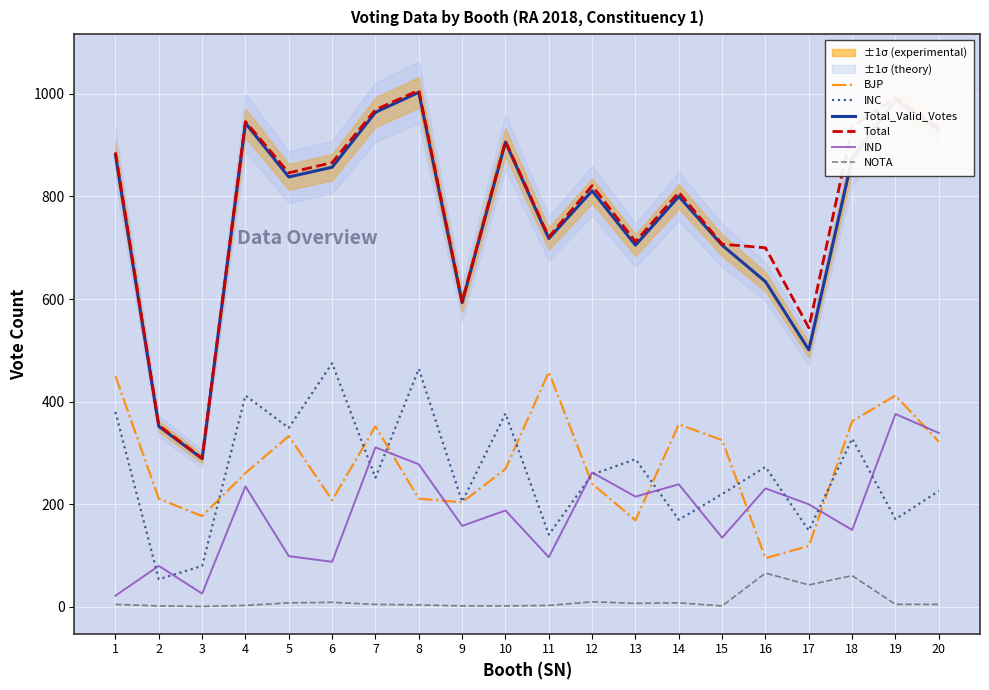

True or false: IND and Total cross at least once.

False